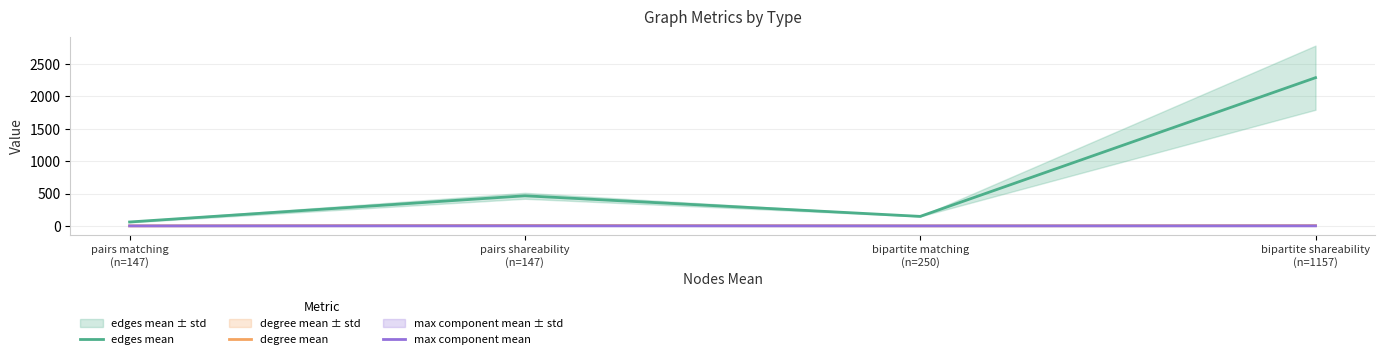

What is the value of the edges mean point at the 4th from the left?

2290.0